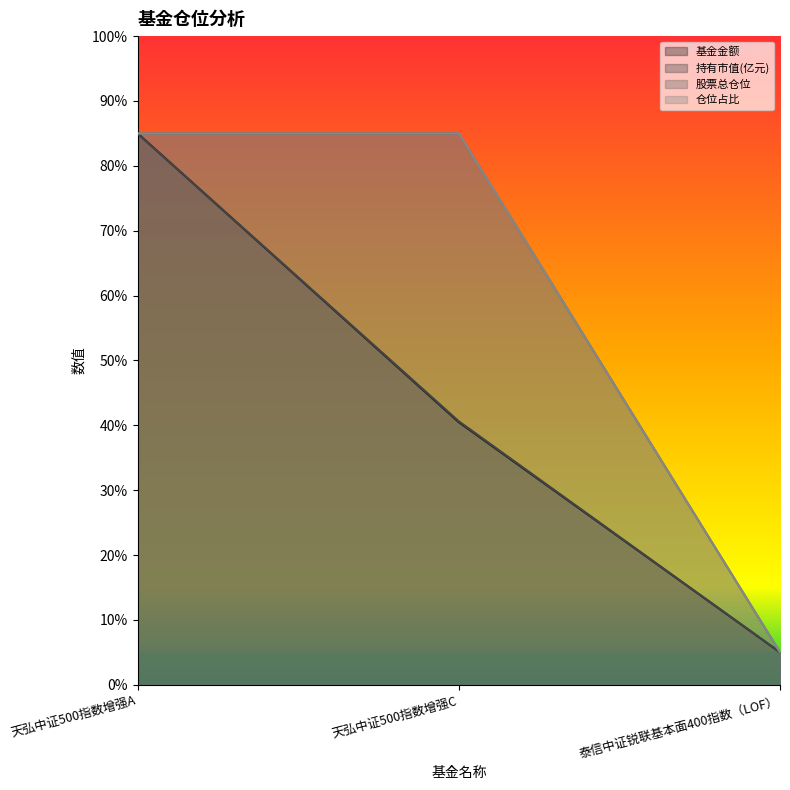

At how many categories does at least one series exceed 62?

2